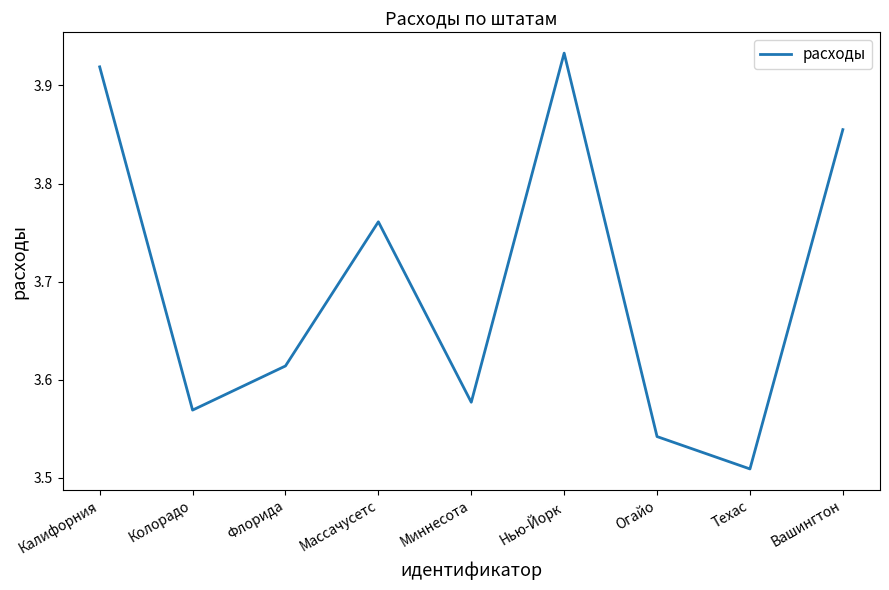

At which label is the value closest to 3?

Техас